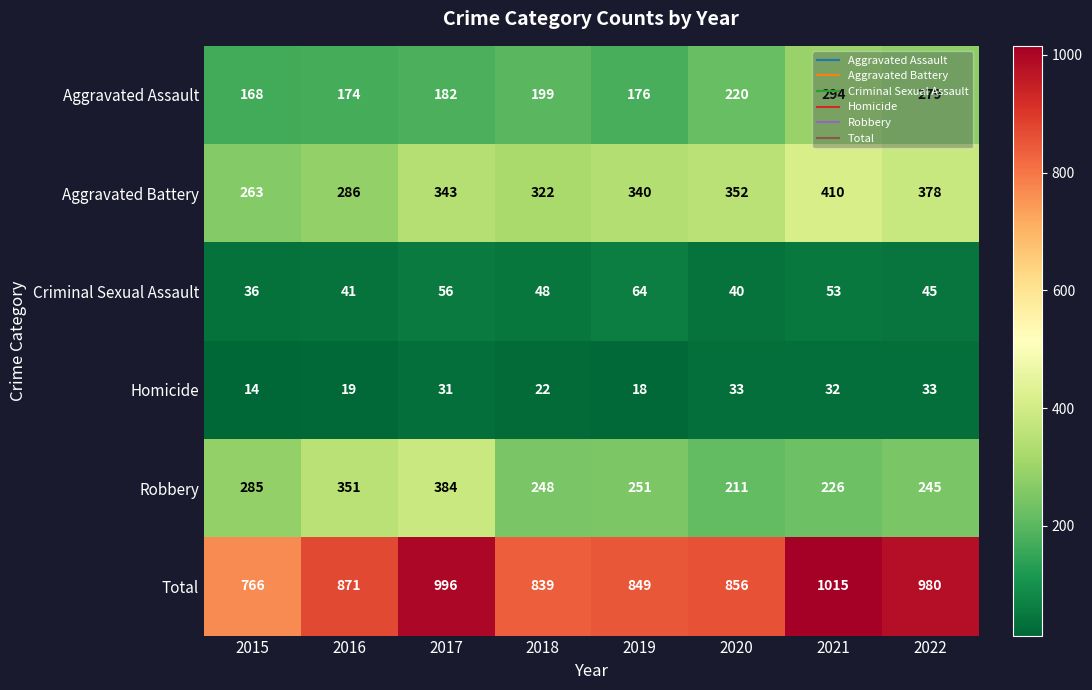

Which category has the highest value in the Criminal Sexual Assault series?

2019